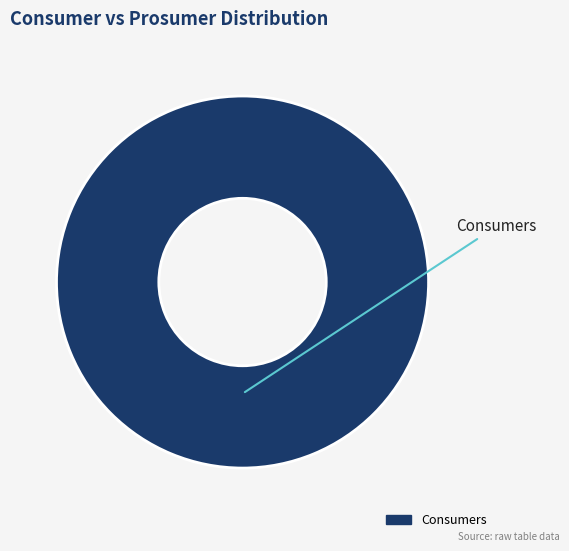

Is it true that Consumers is 100% of the pie?

True